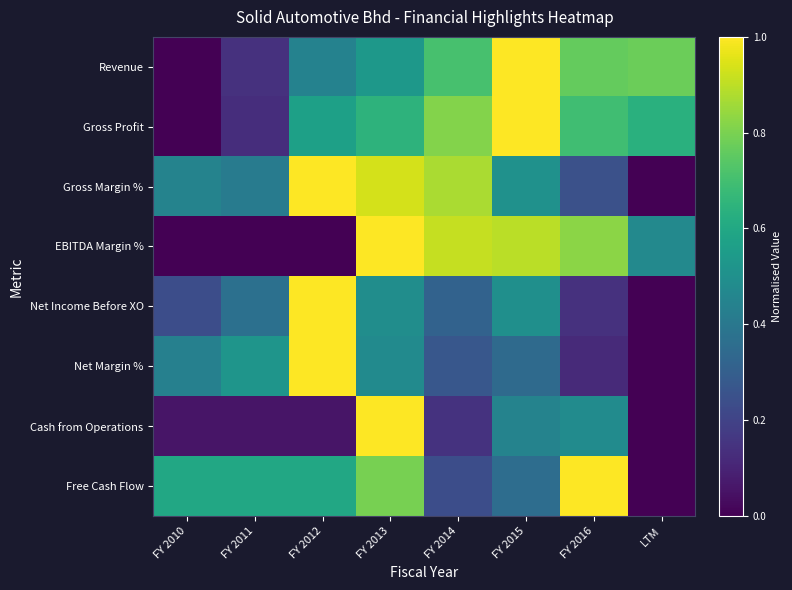

Reading left to right, transcribe all the data shown in this chart.

Revenue: FY 2010=0.0	FY 2011=0.1	FY 2012=0.4	FY 2013=0.5	FY 2014=0.7	FY 2015=1.0	FY 2016=0.8	LTM=0.8
Gross Profit: FY 2010=0.0	FY 2011=0.1	FY 2012=0.6	FY 2013=0.6	FY 2014=0.8	FY 2015=1.0	FY 2016=0.7	LTM=0.6
Gross Margin %: FY 2010=0.4	FY 2011=0.4	FY 2012=1.0	FY 2013=0.9	FY 2014=0.9	FY 2015=0.5	FY 2016=0.2	LTM=0.0
EBITDA Margin %: FY 2010=0.0	FY 2011=0.0	FY 2012=0.0	FY 2013=1.0	FY 2014=0.9	FY 2015=0.9	FY 2016=0.8	LTM=0.5
Net Income Before XO: FY 2010=0.2	FY 2011=0.4	FY 2012=1.0	FY 2013=0.5	FY 2014=0.3	FY 2015=0.5	FY 2016=0.1	LTM=0.0
Net Margin %: FY 2010=0.4	FY 2011=0.5	FY 2012=1.0	FY 2013=0.5	FY 2014=0.3	FY 2015=0.3	FY 2016=0.1	LTM=0.0
Cash from Operations: FY 2010=0.1	FY 2011=0.1	FY 2012=0.1	FY 2013=1.0	FY 2014=0.1	FY 2015=0.4	FY 2016=0.5	LTM=0.0
Free Cash Flow: FY 2010=0.6	FY 2011=0.6	FY 2012=0.6	FY 2013=0.8	FY 2014=0.2	FY 2015=0.4	FY 2016=1.0	LTM=0.0